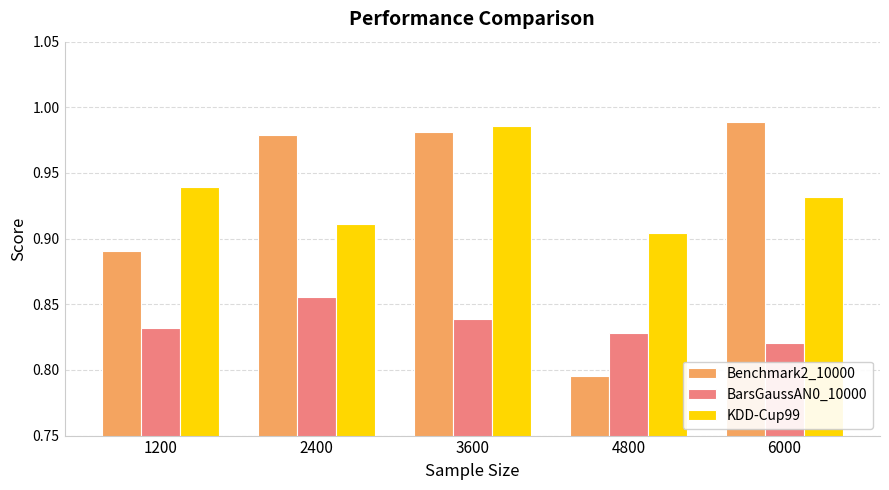

Which series has the widest spread of values?

Benchmark2_10000